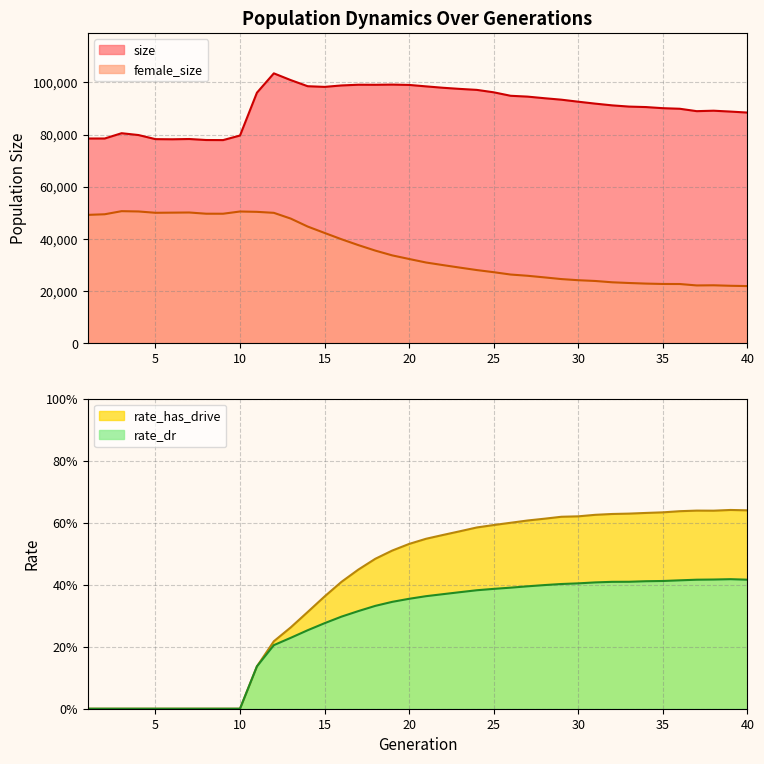

What is the value of the size point at the 2nd from the left?

78477.0